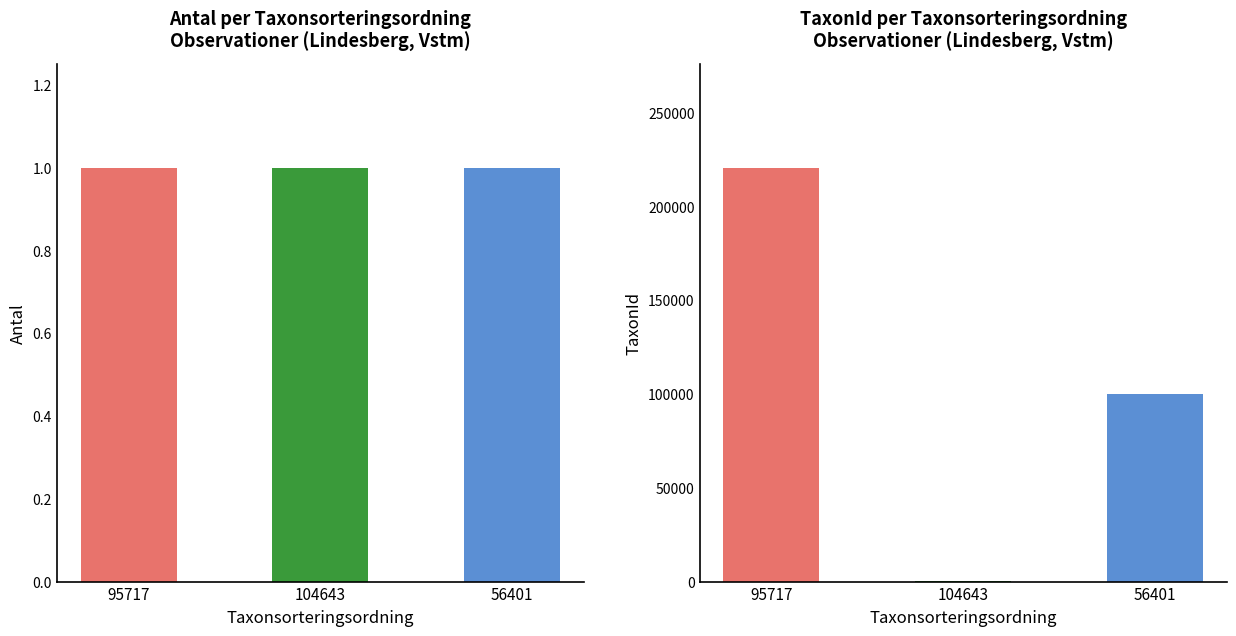

What is the minimum value shown in the chart?

1